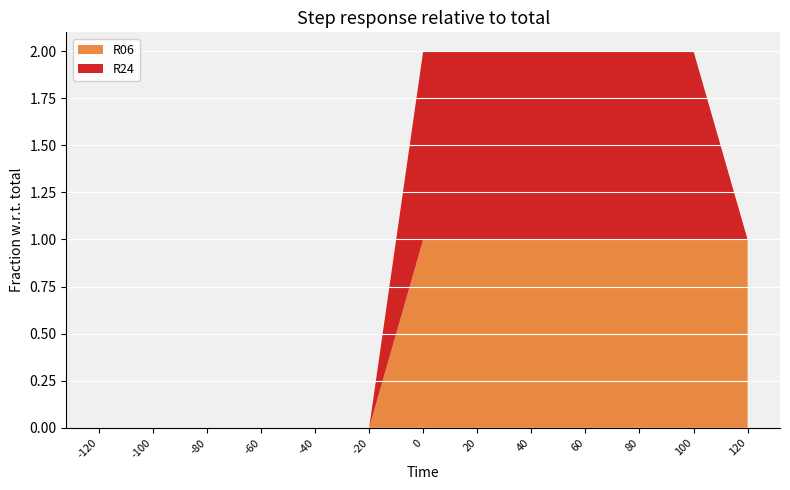

Reading left to right, list all the values displayed in this chart.

R06: -120=0	-100=0	-80=0	-60=0	-40=0	-20=0	0=1	20=1	40=1	60=1	80=1	100=1	120=1
R24: -120=0	-100=0	-80=0	-60=0	-40=0	-20=0	0=1	20=1	40=1	60=1	80=1	100=1	120=0